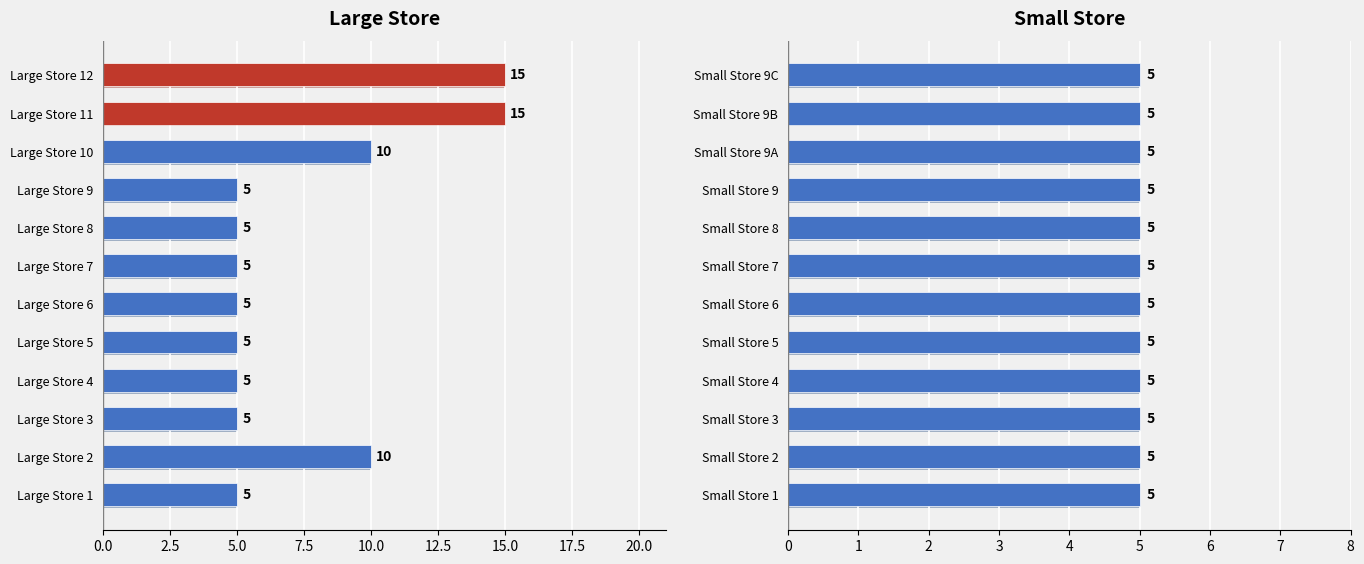

Rank the series by their maximum value, from lowest to highest.

Small Store, Large Store